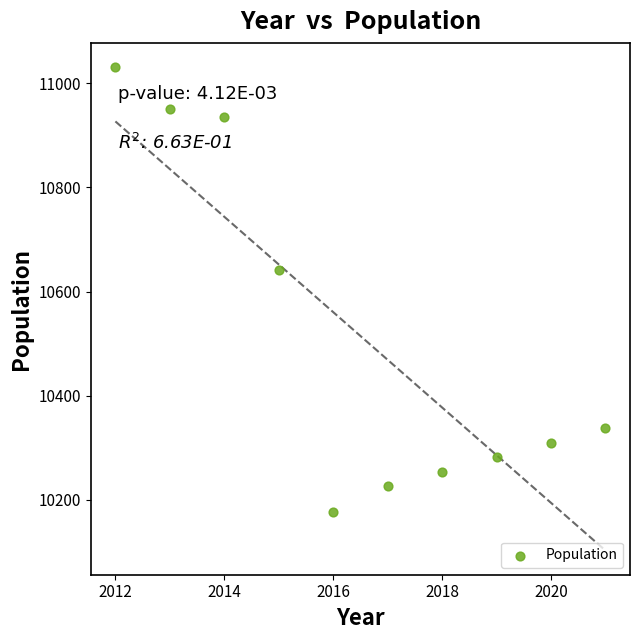

What Y value in the scatter plot is closest to 10604?

10641